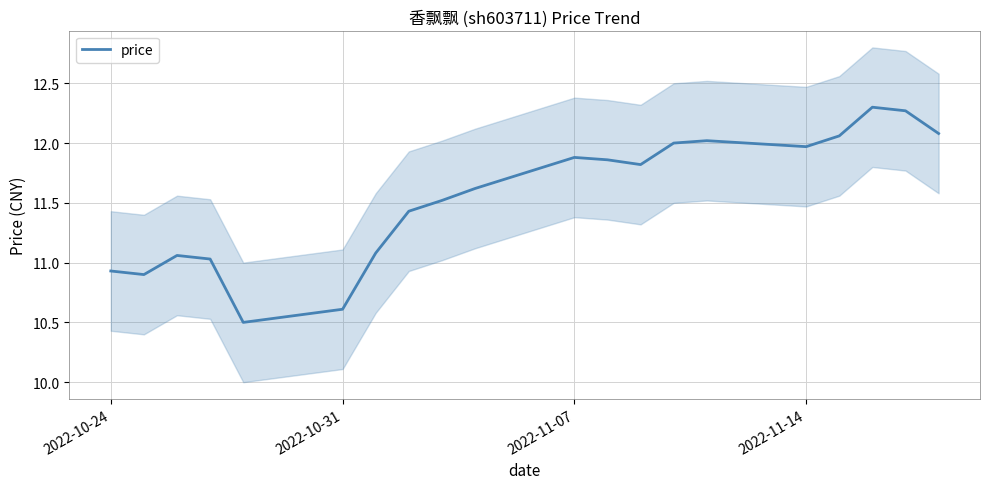

Is it true that price equals 18.5 at 2022-10-31?

False